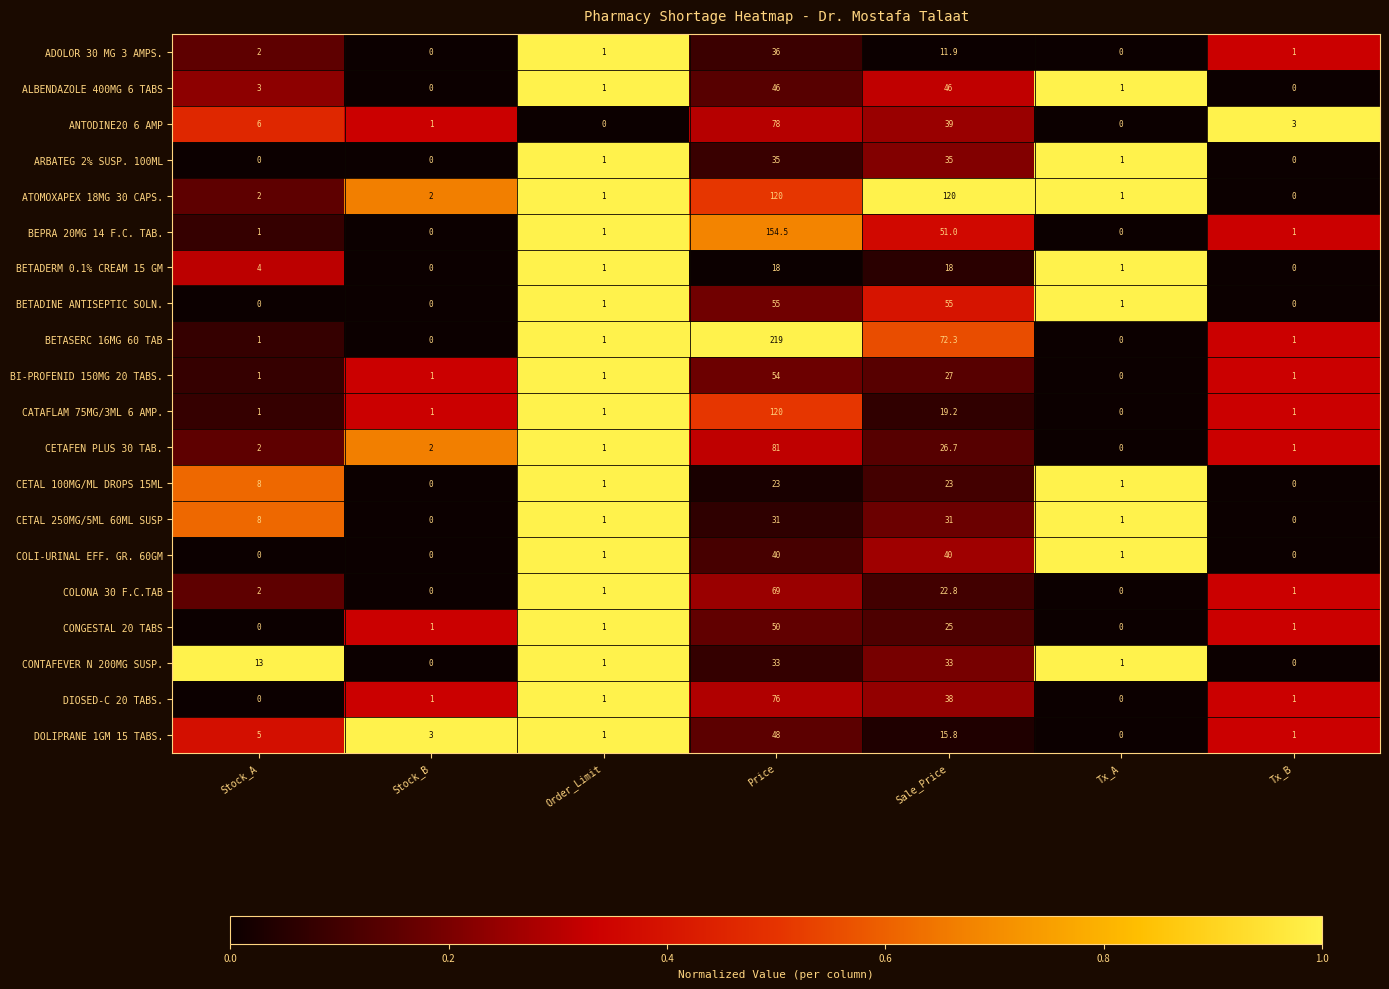

The value of BETASERC 16MG 60 TAB at Stock_A is 1.0. True or false?

True